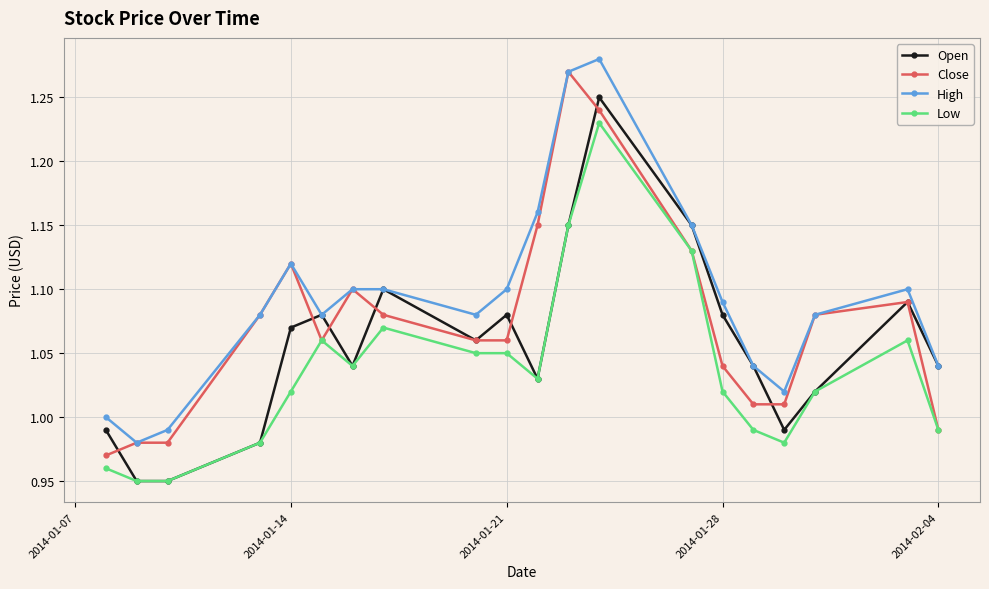

Which series has the largest total across all categories?

High